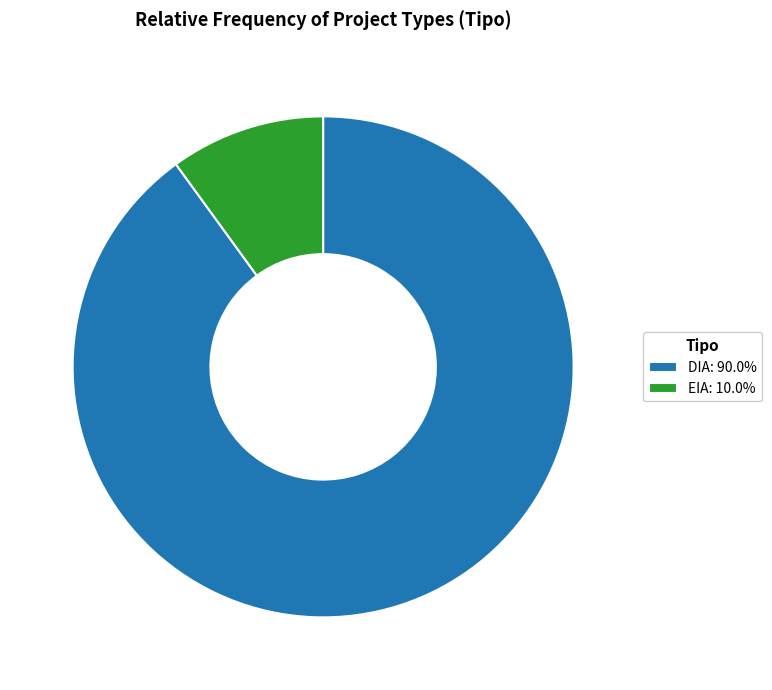

Approximately how many times larger is the value at DIA: 90.0% compared to EIA: 10.0%?

9.0